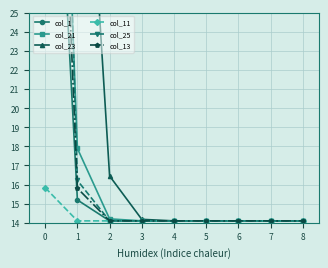

What is the value of the col_11 point at the 7th from the left?

14.1